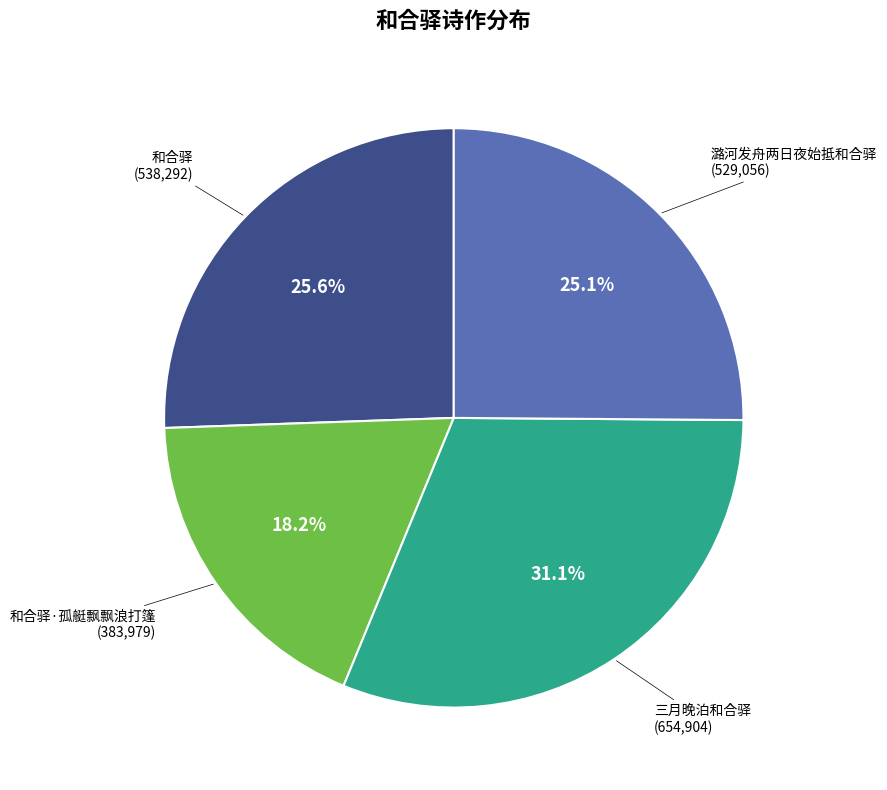

Is there a majority slice in this chart?

No